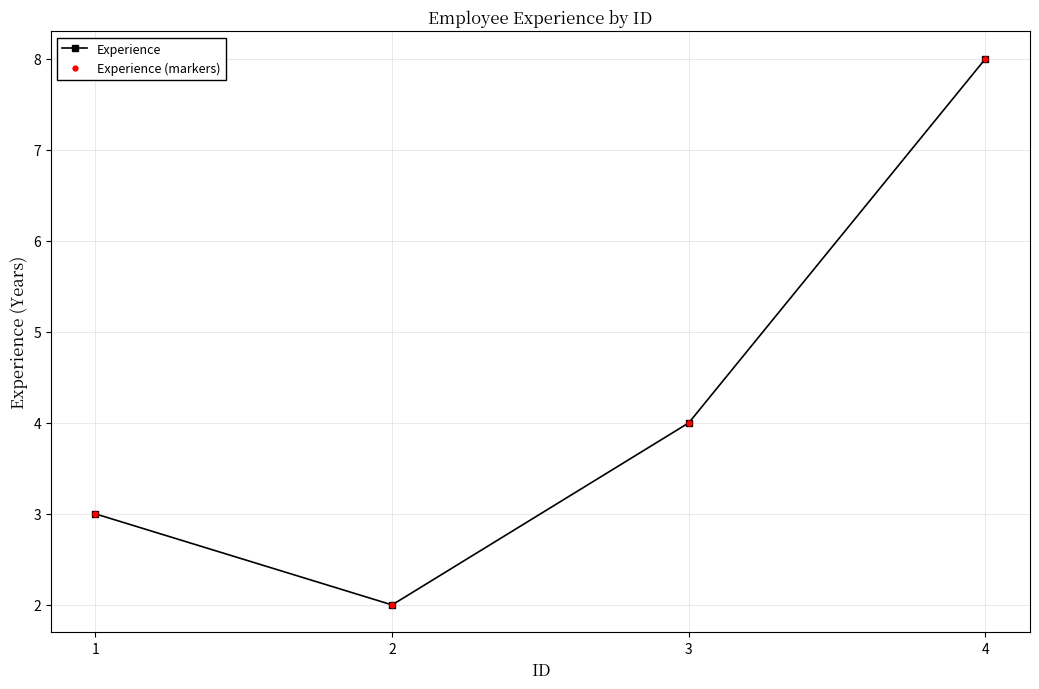

Does the chart have visible grid lines?

Yes